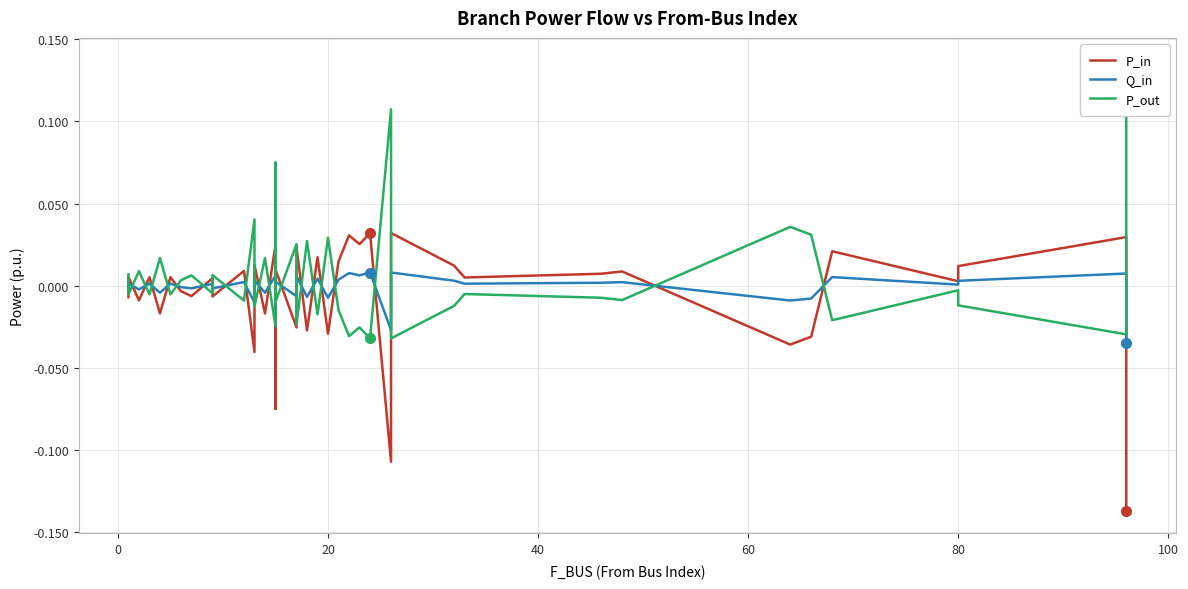

Reading left to right, extract all data points from this chart.

P_in: -0.0	0.0	-0.0	0.0	-0.0	0.0	-0.0	-0.0	0.0	-0.0	0.0	-0.0	0.0	0.0	-0.0	0.0	-0.1	0.0	-0.0	0.0	-0.0	0.0	-0.0	0.0	0.0	0.0	0.0	-0.1	0.0	0.0	0.0	0.0	0.0	-0.0	-0.0	0.0	0.0	0.0	0.0	-0.1
Q_in: -0.0	0.0	-0.0	0.0	-0.0	0.0	-0.0	-0.0	0.0	-0.0	0.0	-0.0	0.0	0.0	-0.0	0.0	-0.0	0.0	-0.0	0.0	-0.0	0.0	-0.0	0.0	0.0	0.0	0.0	-0.0	0.0	0.0	0.0	0.0	0.0	-0.0	-0.0	0.0	0.0	0.0	0.0	-0.0
P_out: 0.0	-0.0	0.0	-0.0	0.0	-0.0	0.0	0.0	-0.0	0.0	-0.0	0.0	-0.0	-0.0	0.0	-0.0	0.1	-0.0	0.0	-0.0	0.0	-0.0	0.0	-0.0	-0.0	-0.0	-0.0	0.1	-0.0	-0.0	-0.0	-0.0	-0.0	0.0	0.0	-0.0	-0.0	-0.0	-0.0	0.1